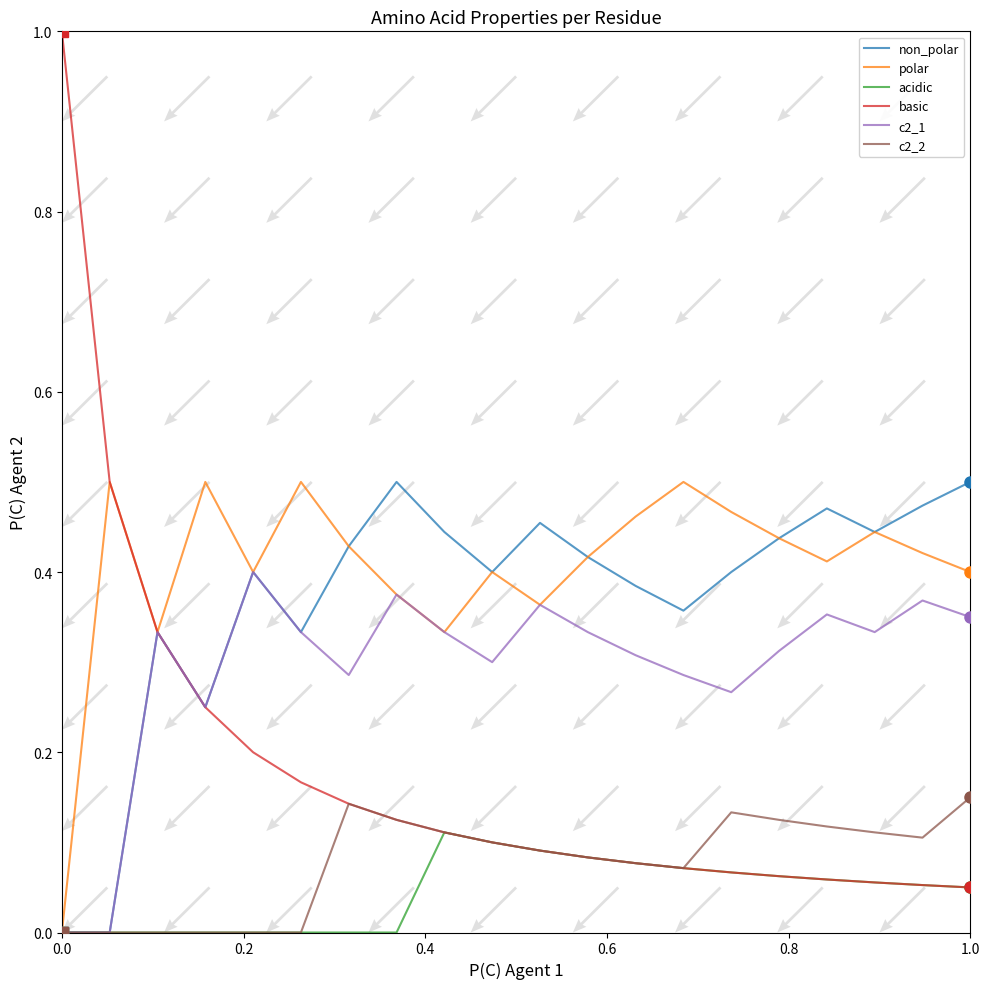

The polar series shows 0.4 at 1.0. True or false?

True